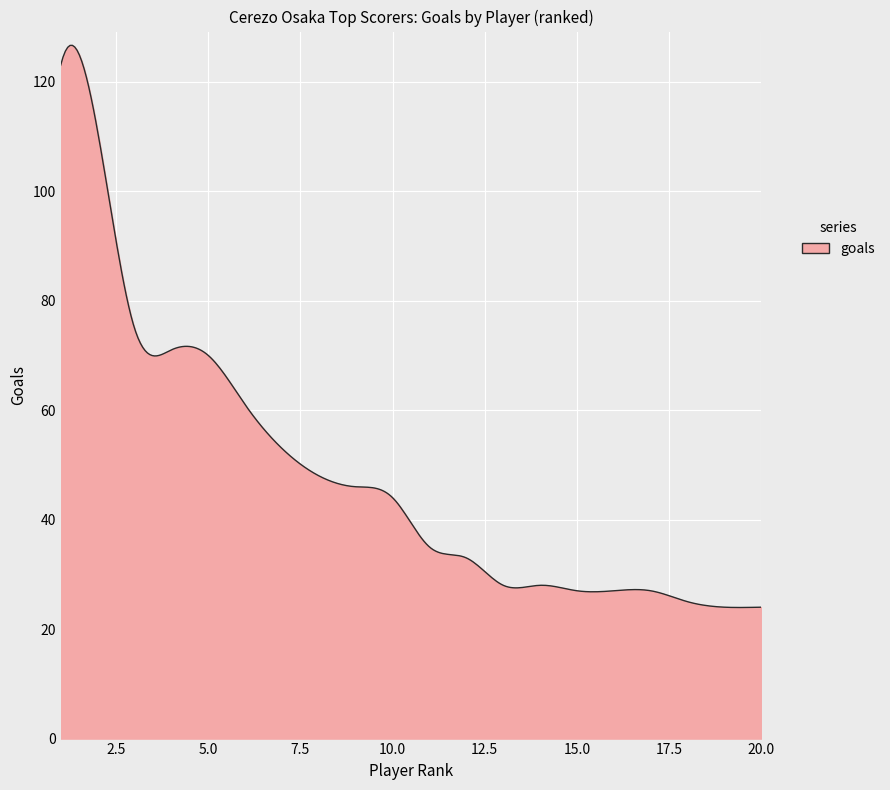

What is the smallest value displayed?

23.9